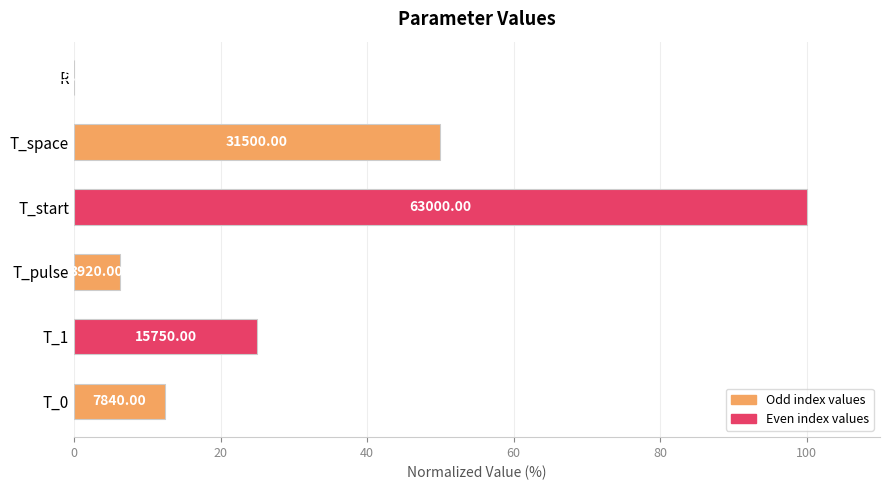

How many distinct data groups are displayed?

1